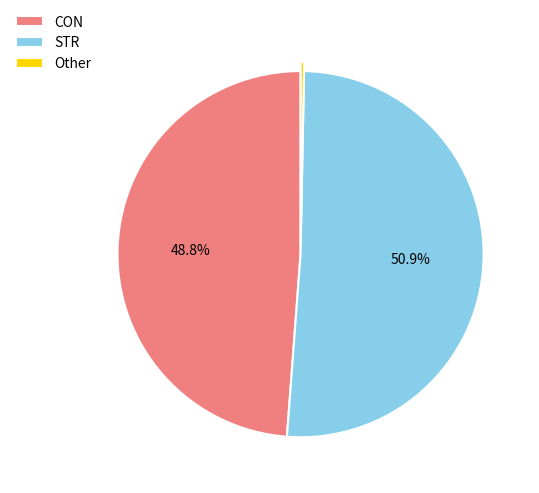

To the nearest percent, what percentage of the pie is STR?

51%